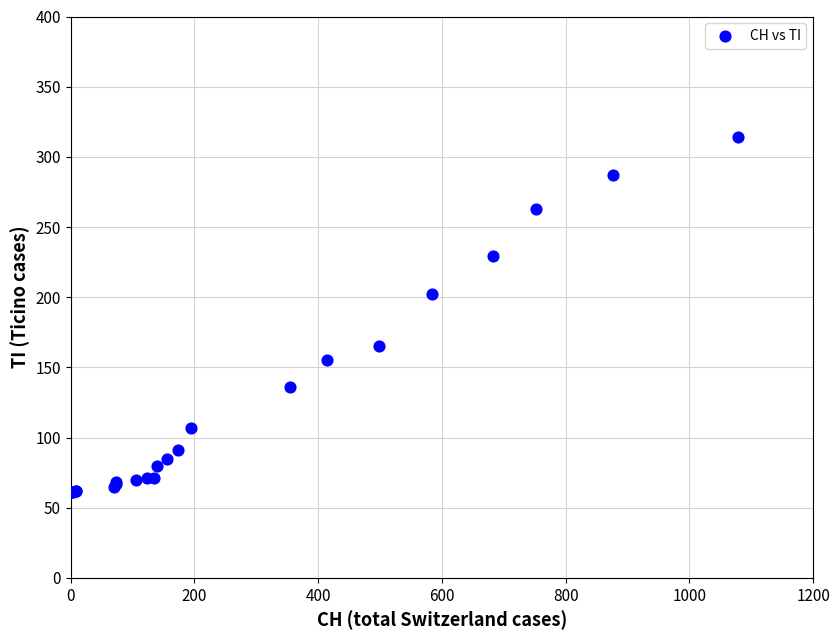

What Y value in the scatter plot is closest to 187?

202